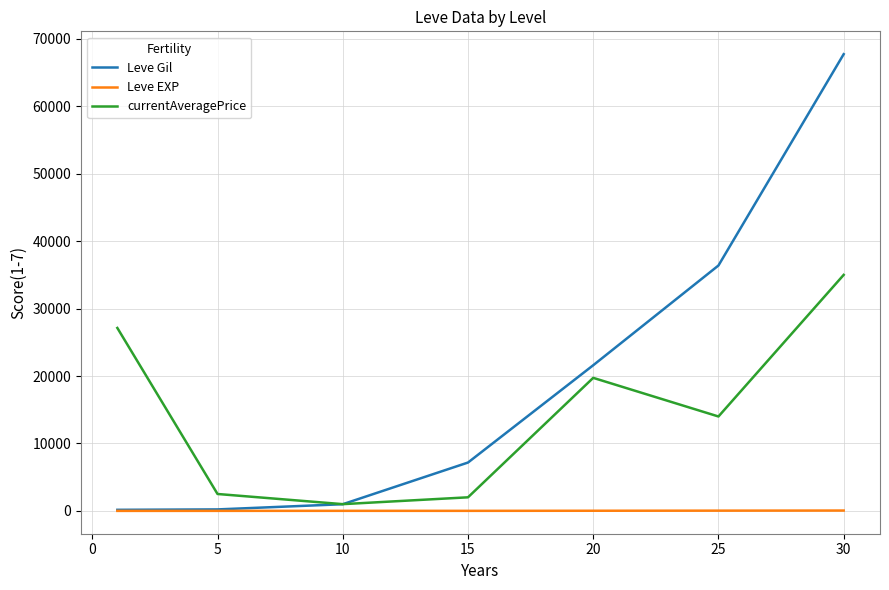

Which series has the widest spread of values?

Leve Gil